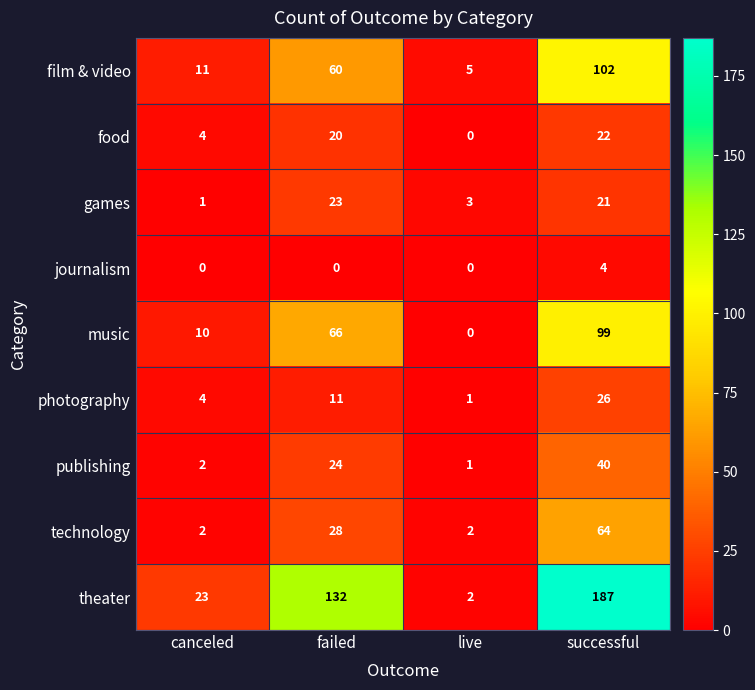

What is the difference between the food values at live and successful?

22